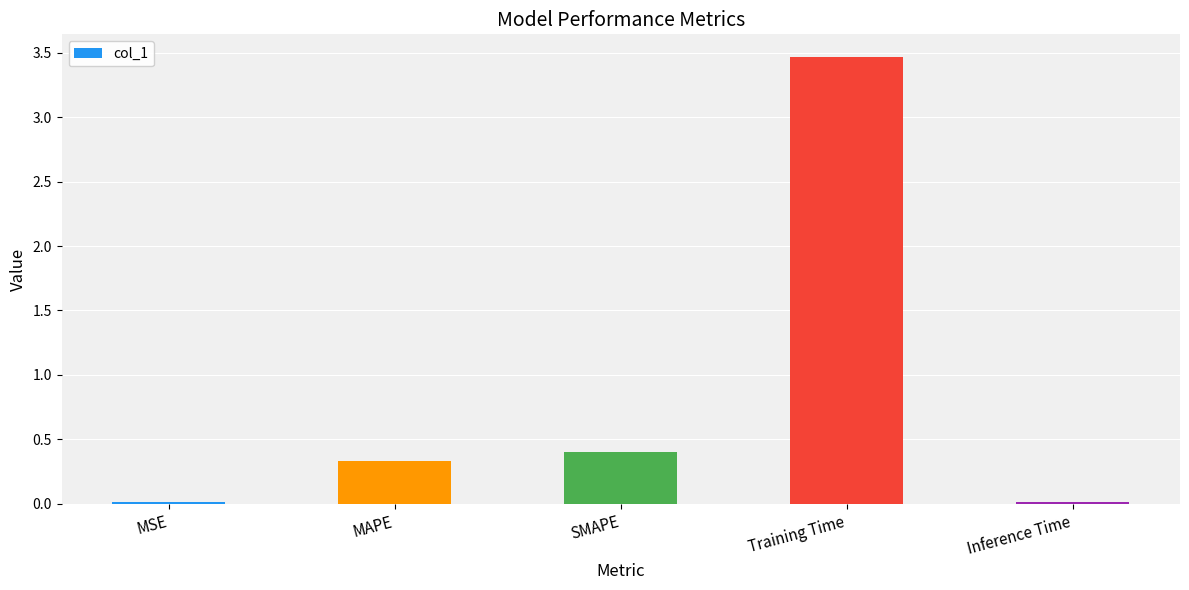

Is it true that the value at MSE is 0.0?

True